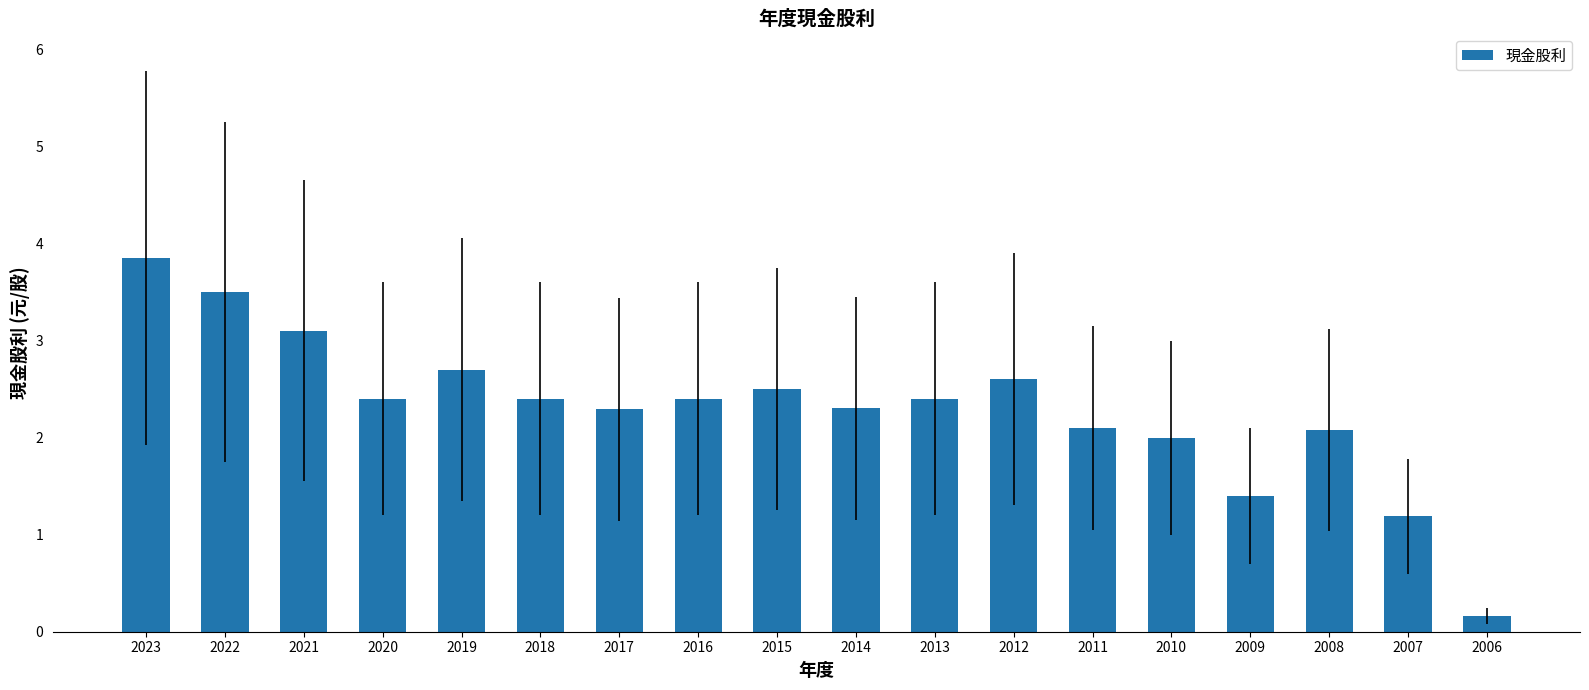

What is the value of the 10th bar from the left?

2.3